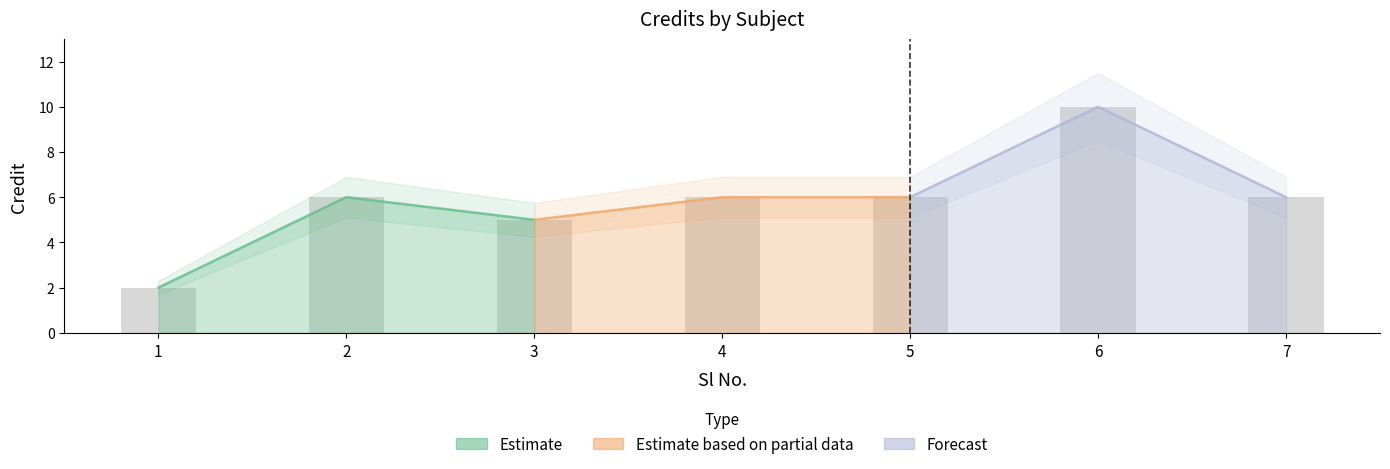

Where does the data first go above 6?

6